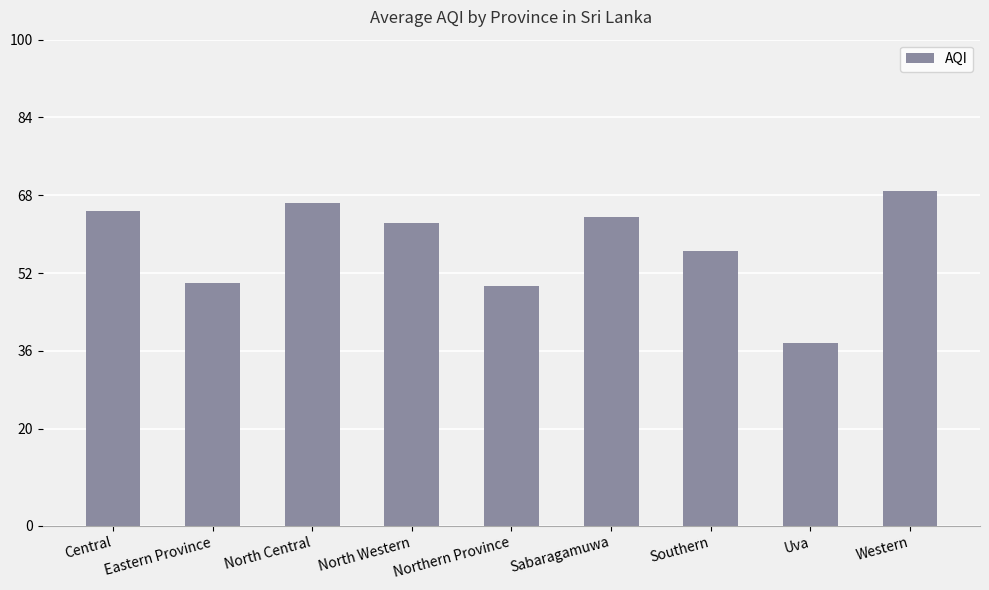

What is the average value?

57.7